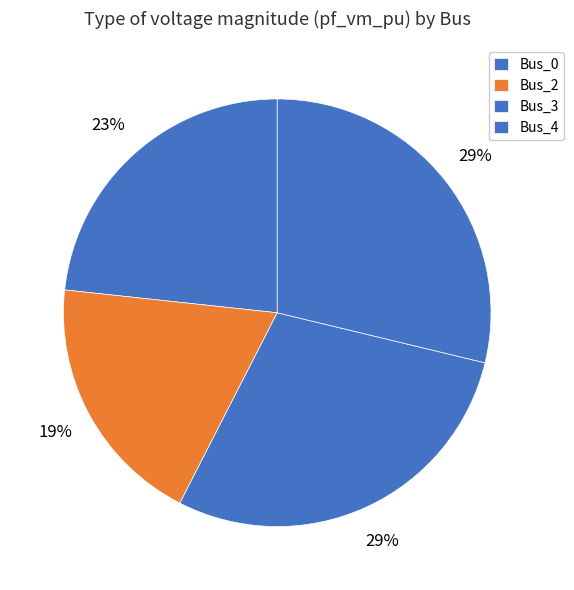

How many segments does this pie chart have?

4